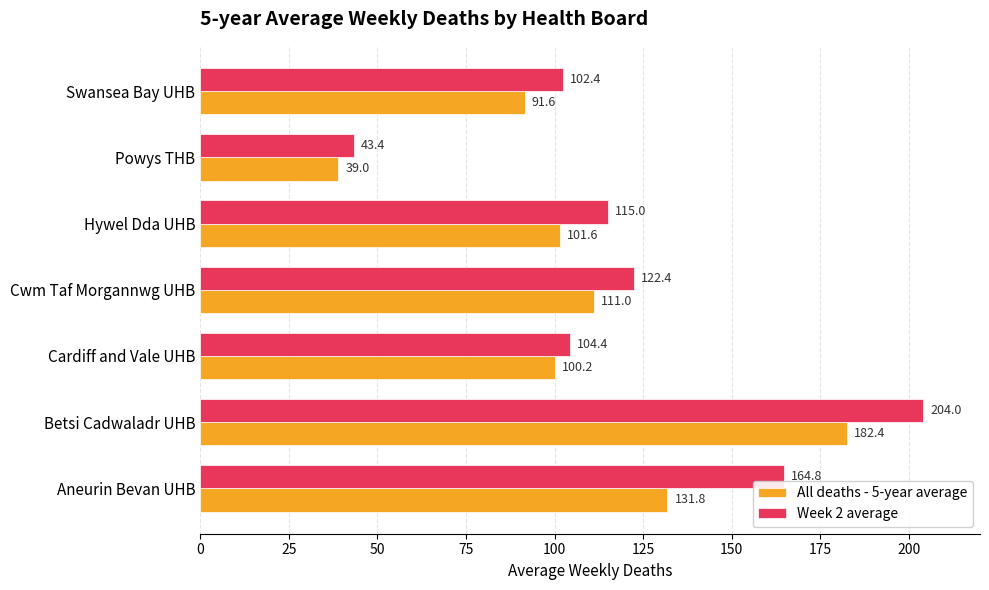

Which series has the largest range (max minus min)?

Week 2 average